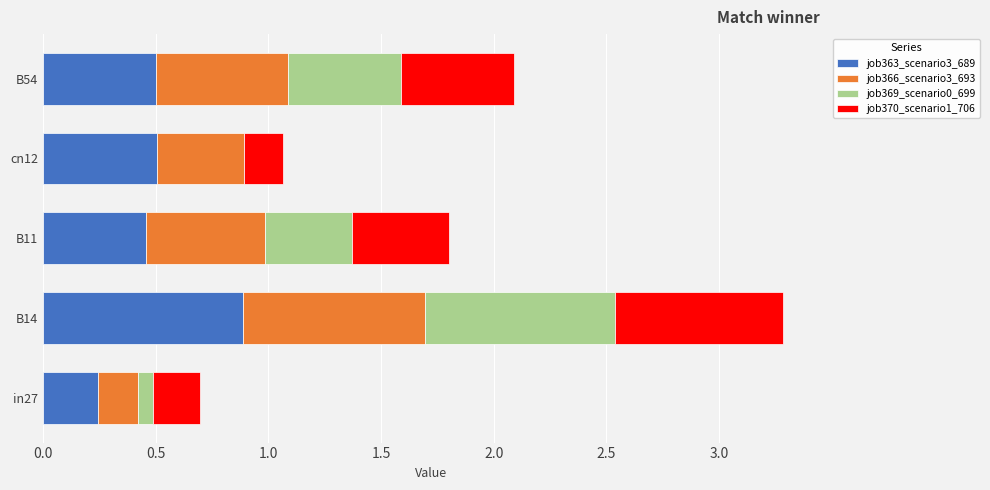

What are all the series names shown in the legend?

job363_scenario3_689, job366_scenario3_693, job369_scenario0_699, job370_scenario1_706